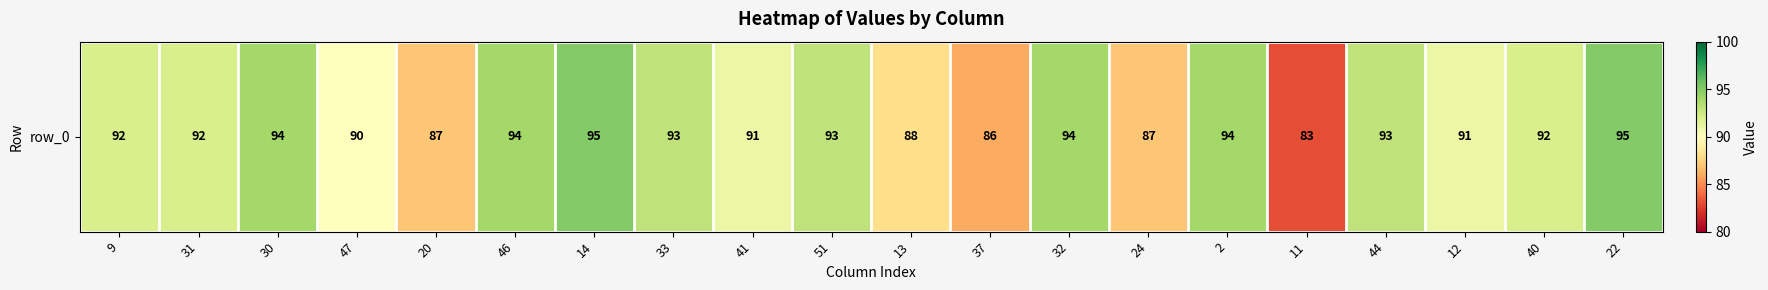

What is the greatest value displayed?

95